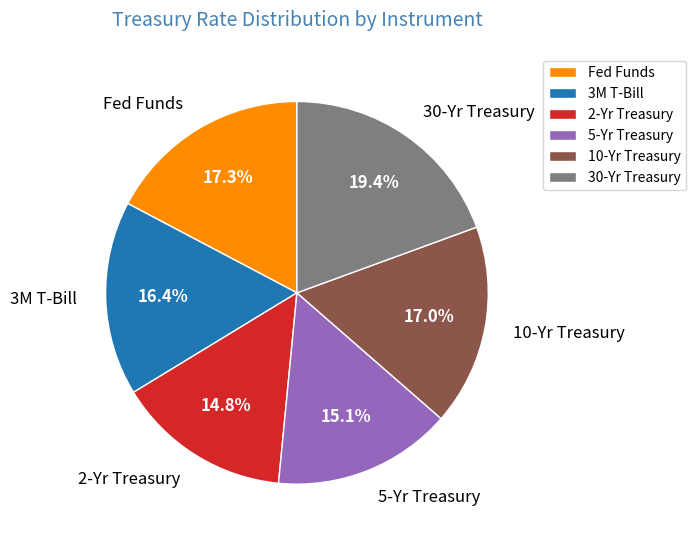

True or false: 2-Yr Treasury accounts for 4% of the total.

False